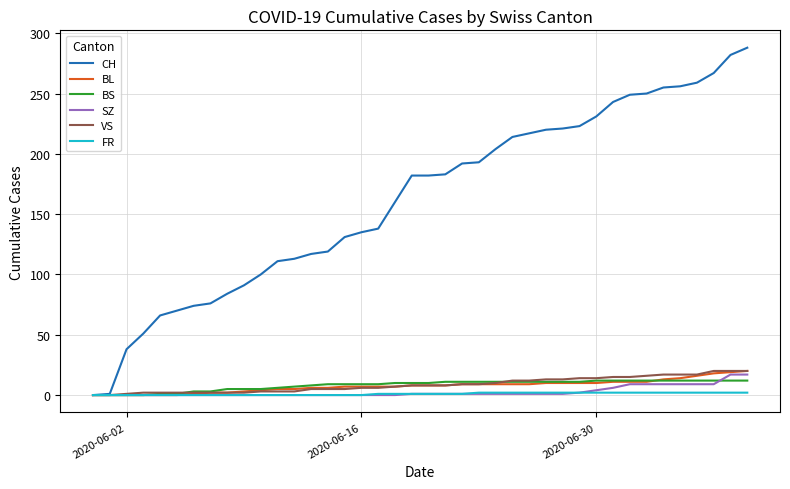

Which series has the largest range (max minus min)?

CH